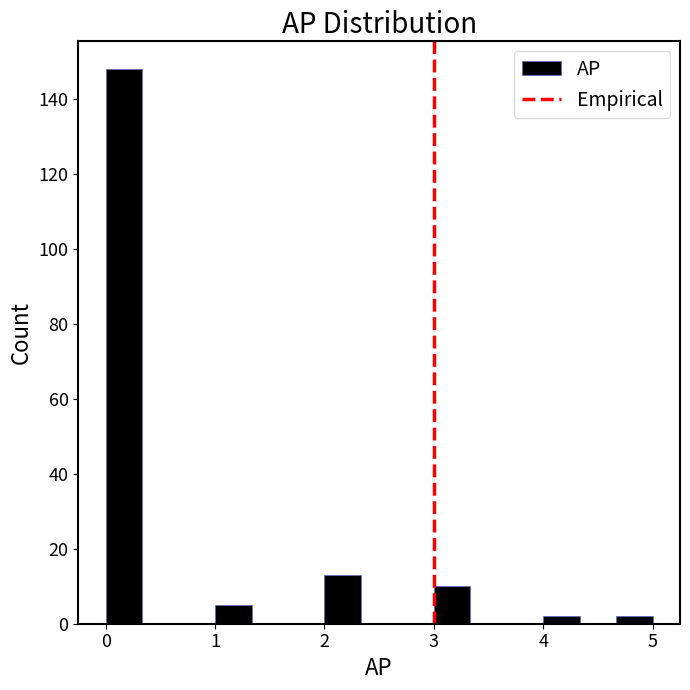

Around what value on the x-axis is the tallest bar? Give the approximate position of its centre, as read against the axis.

0.2